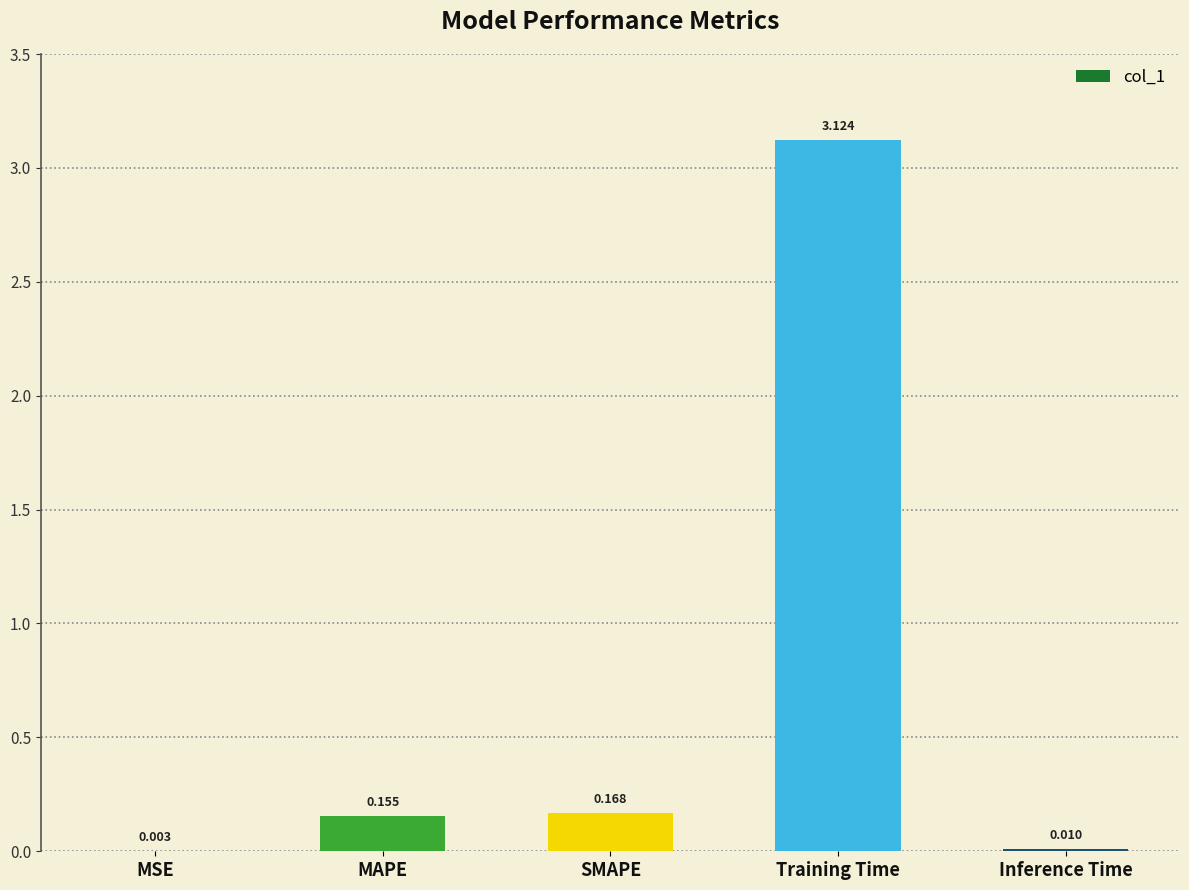

Which label corresponds to the largest value in the chart?

Training Time